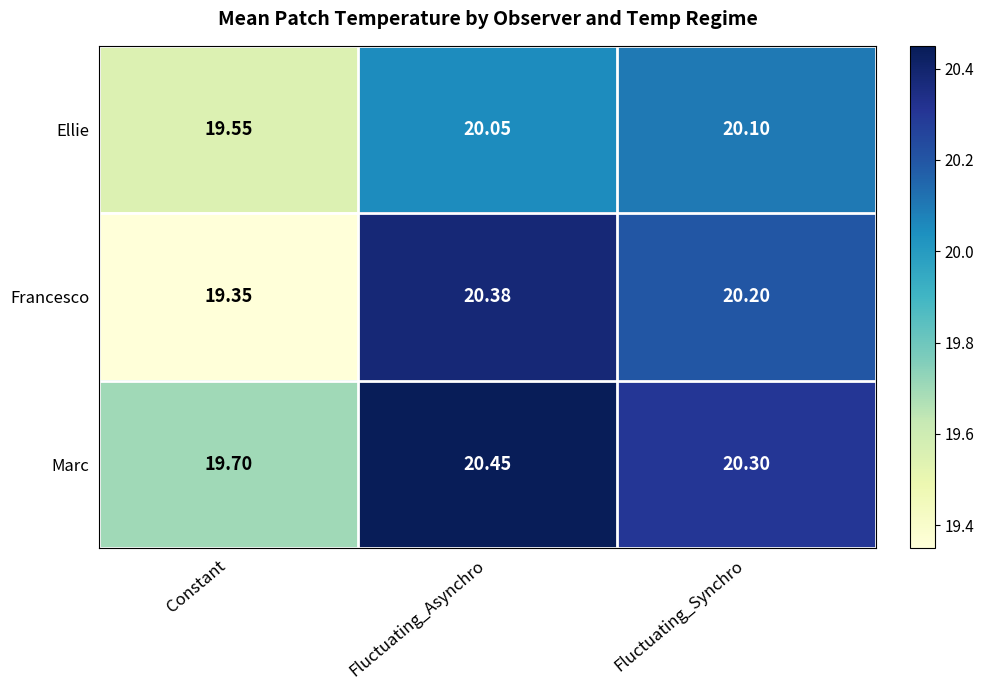

At which label does Marc reach its minimum?

Constant